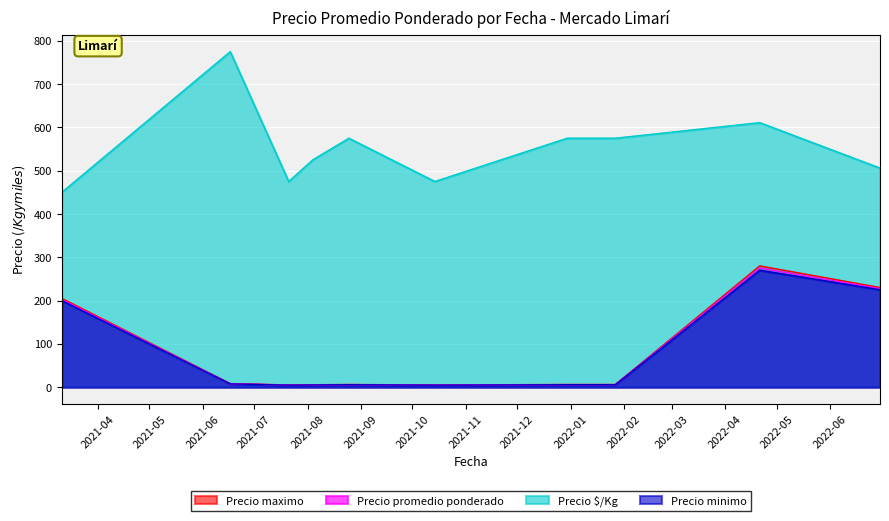

True or false: Precio $/Kg and Precio minimo intersect in this chart.

False